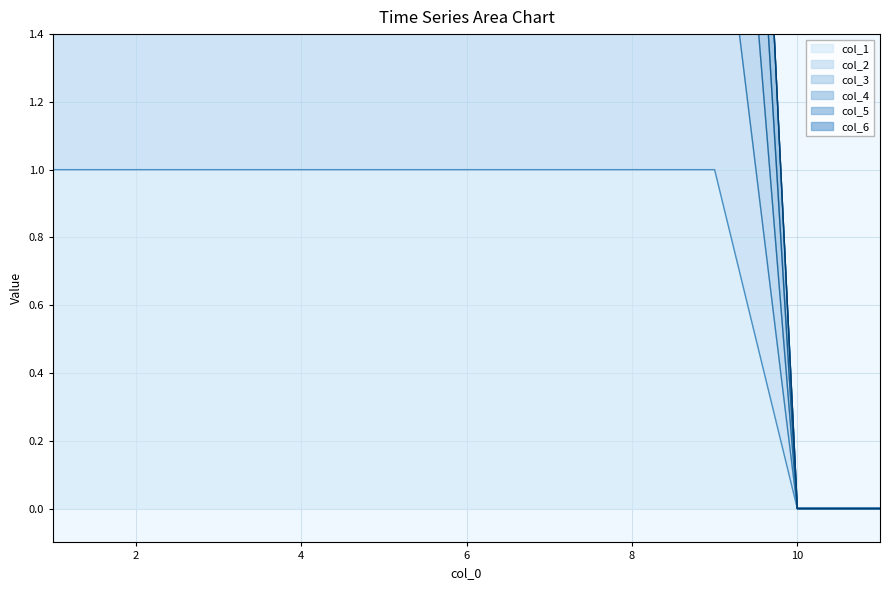

True or false: col_3 and col_1 cross at least once.

False